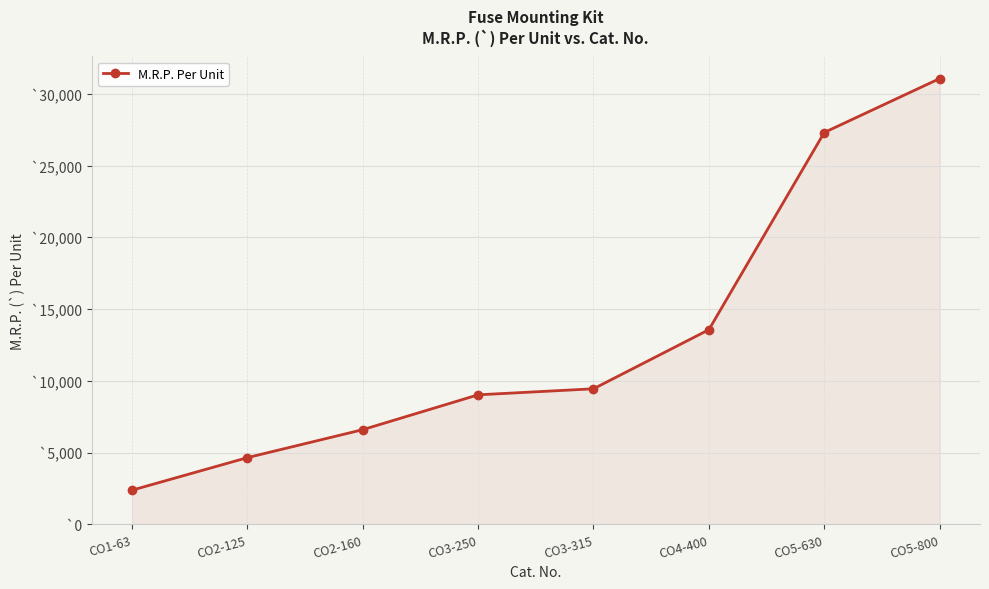

What is the change in value from CO2-125 to CO3-315?

+4800